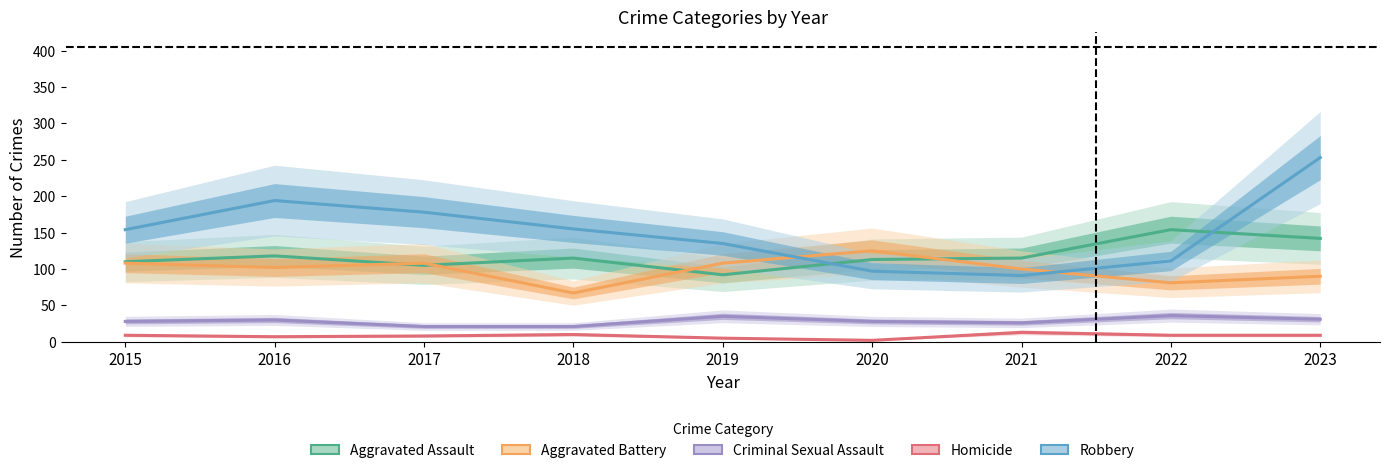

What is the sum of all Aggravated Assault values?

1064